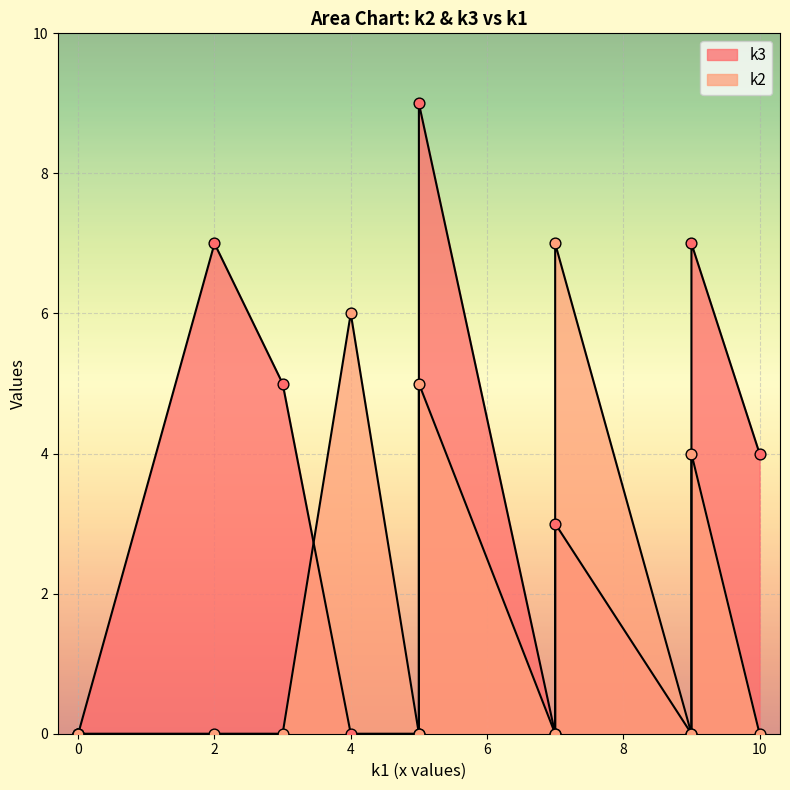

At how many categories does at least one series exceed 3?

9